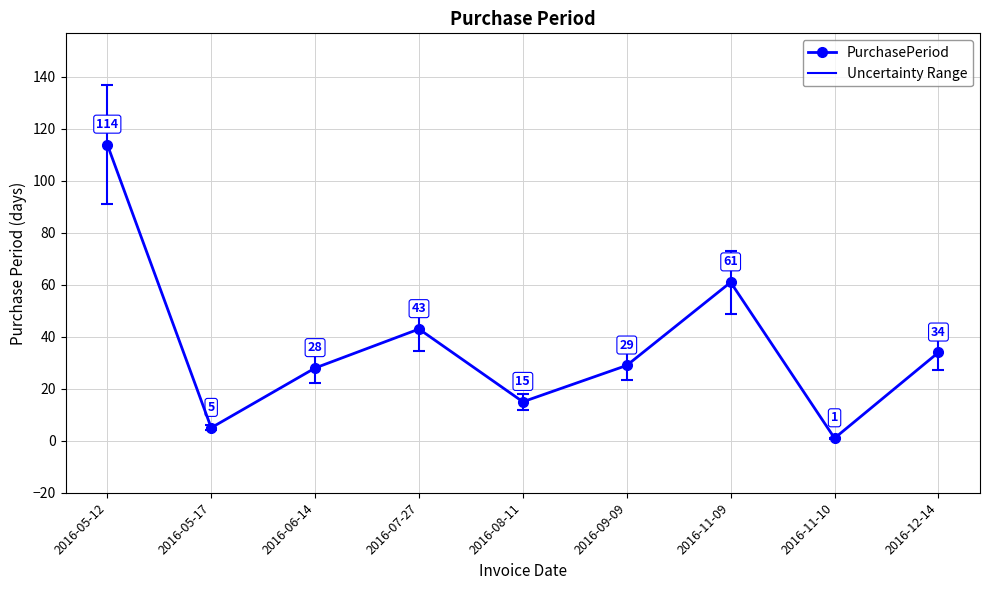

Is it true that the value at 2016-09-09 is 29?

True